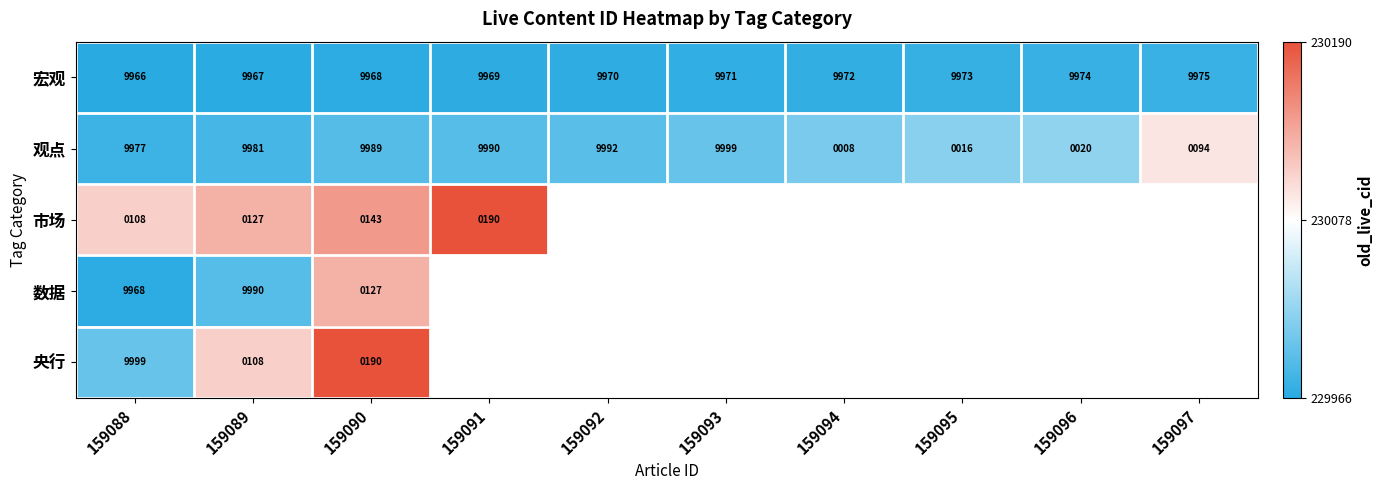

Rank the categories by 观点 value from lowest to highest.

159094, 159095, 159096, 159097, 159088, 159089, 159090, 159091, 159092, 159093